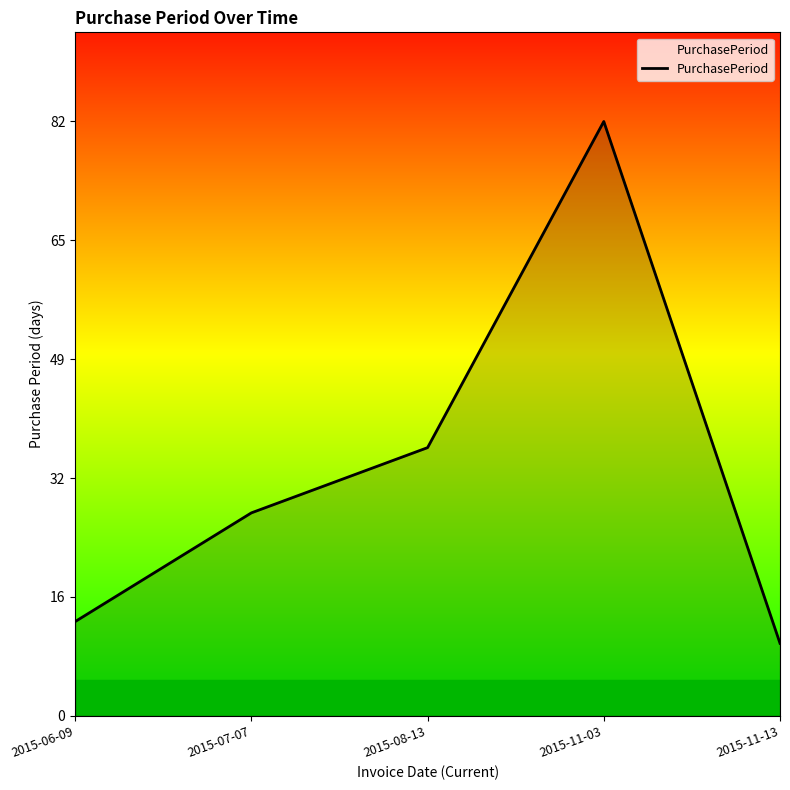

What is the smallest value displayed?

10